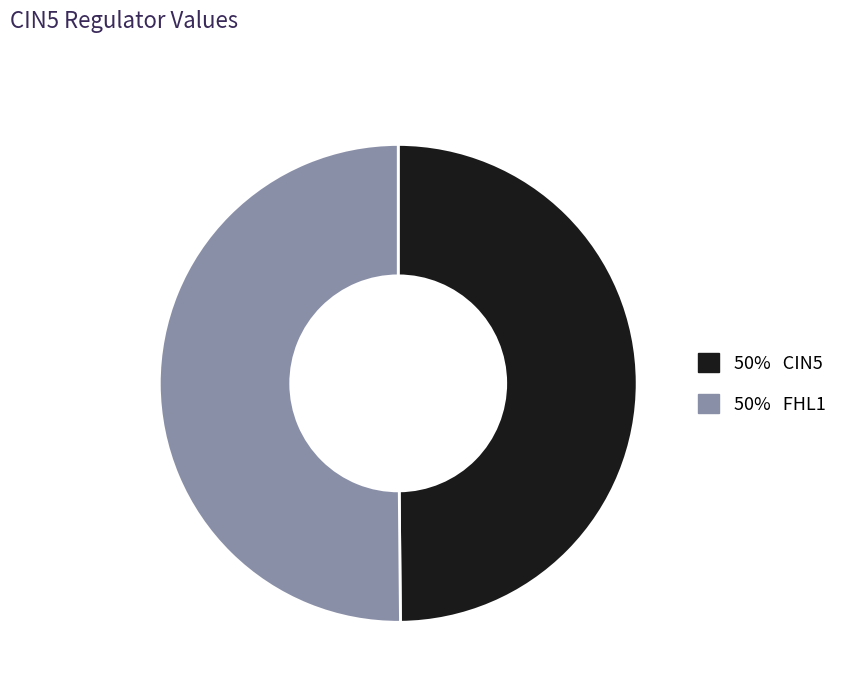

Which slice is the largest?

FHL1